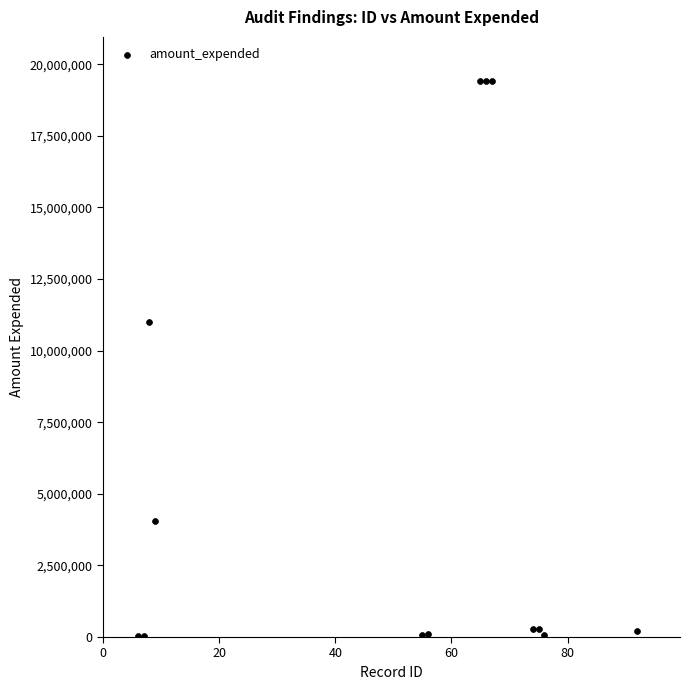

What Y value in the scatter plot is closest to 9714322?

11000000